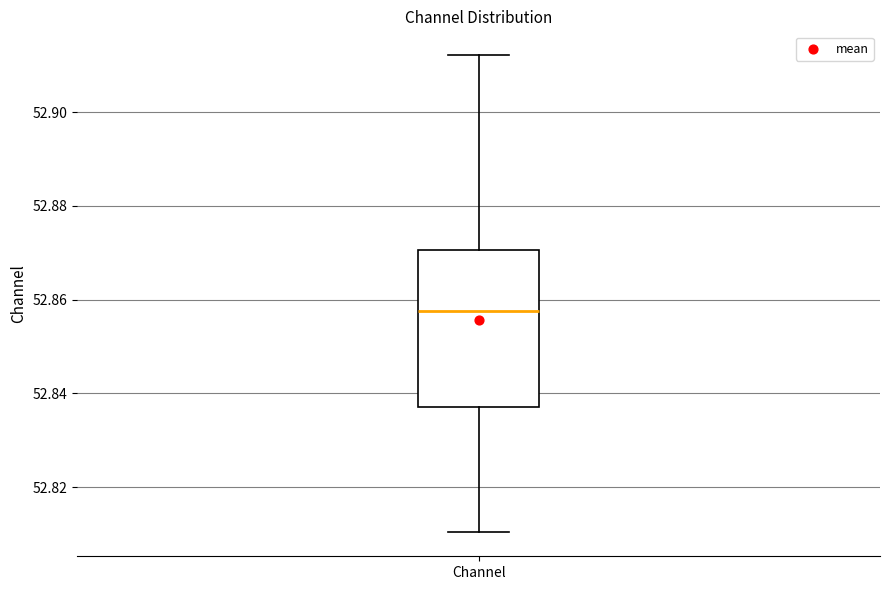

Transcribe this box plot: give where the median line is, the range the box spans, and where the two whiskers end, as read against the y-axis. The values are not printed on the chart, so give them approximately, as read against the axis.

median 52.858, box 52.838 to 52.870, whiskers 52.810 to 52.912